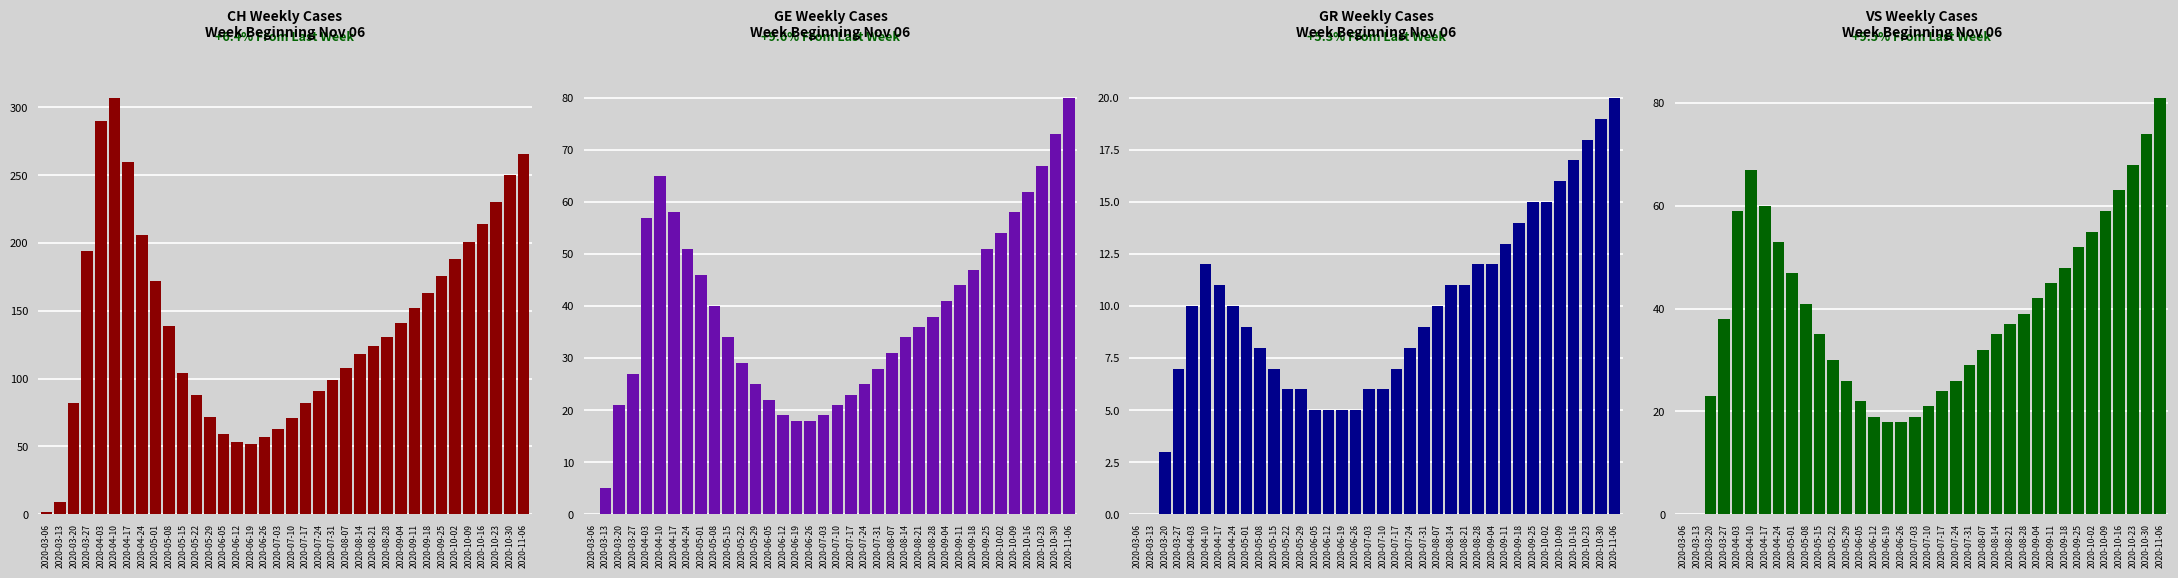

Which series has the largest total across all categories?

CH